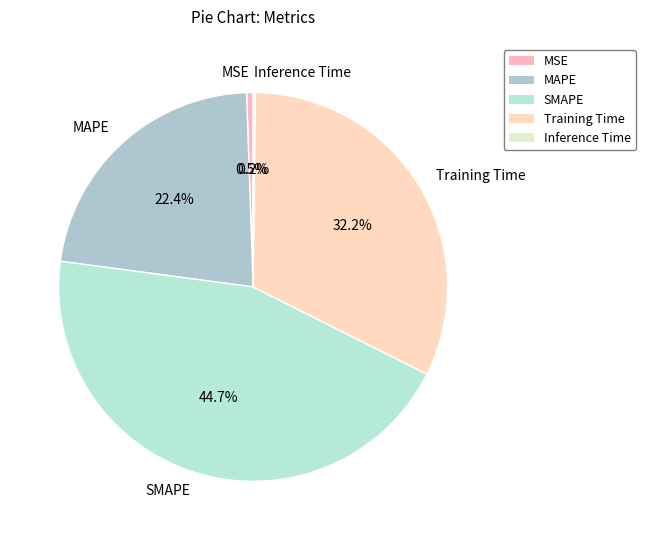

To the nearest percent, what portion does MAPE represent?

22%